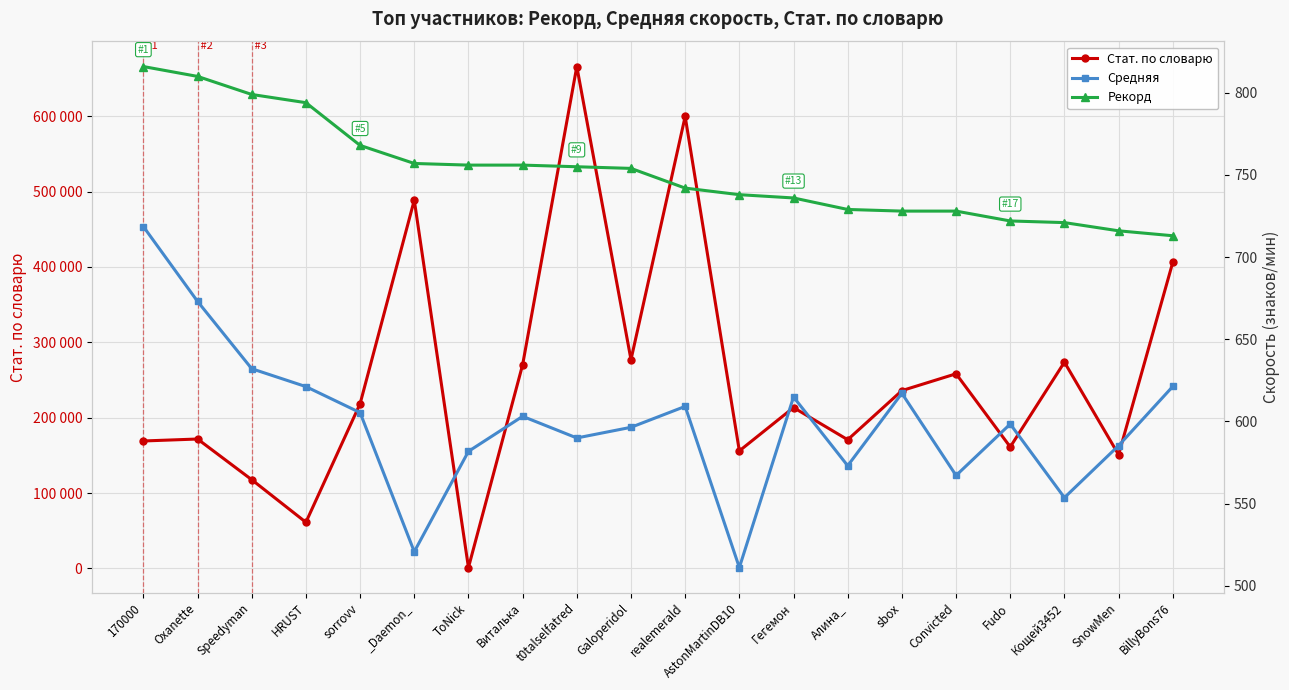

Which series has the widest spread of values?

Стат. по словарю